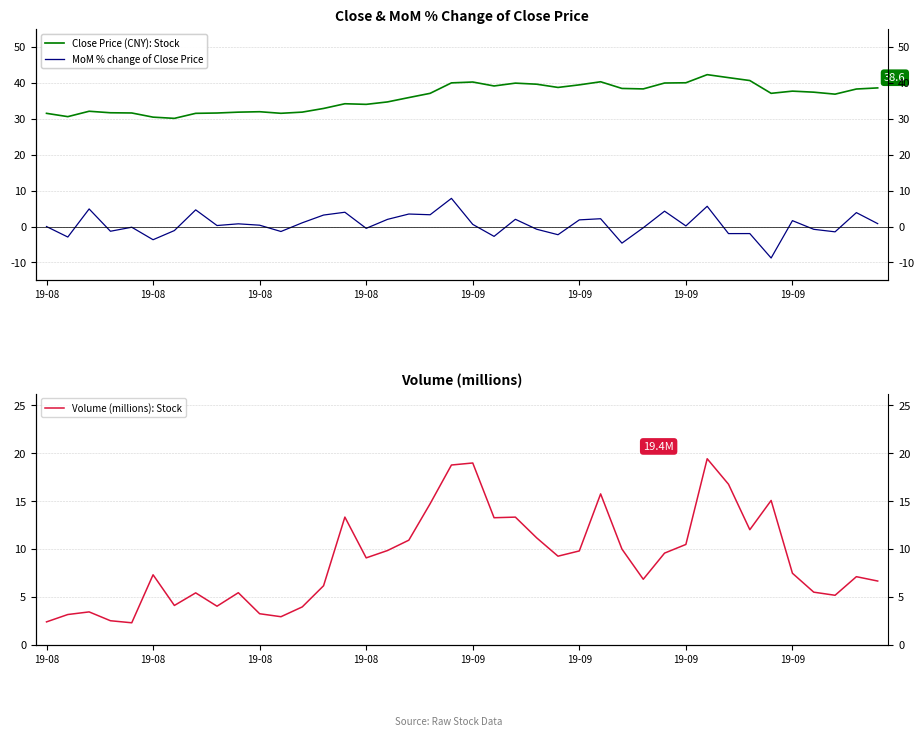

How many positive values does the MoM % change of Close Price series have?

22